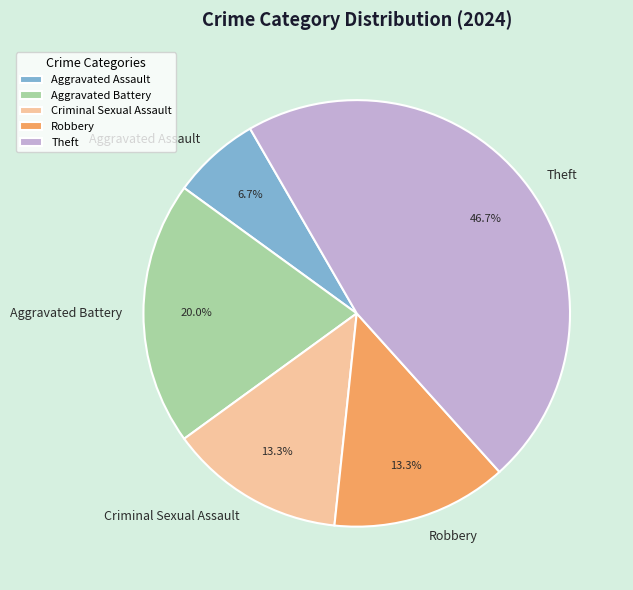

Does Robbery represent more than half of the total?

No